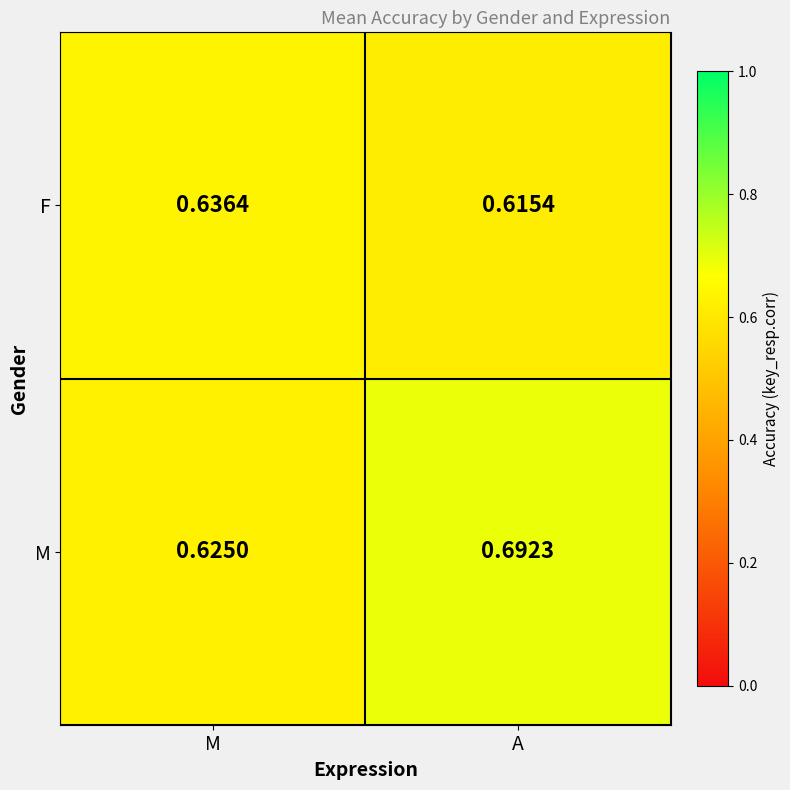

Rank the series by their maximum value, from highest to lowest.

M, F